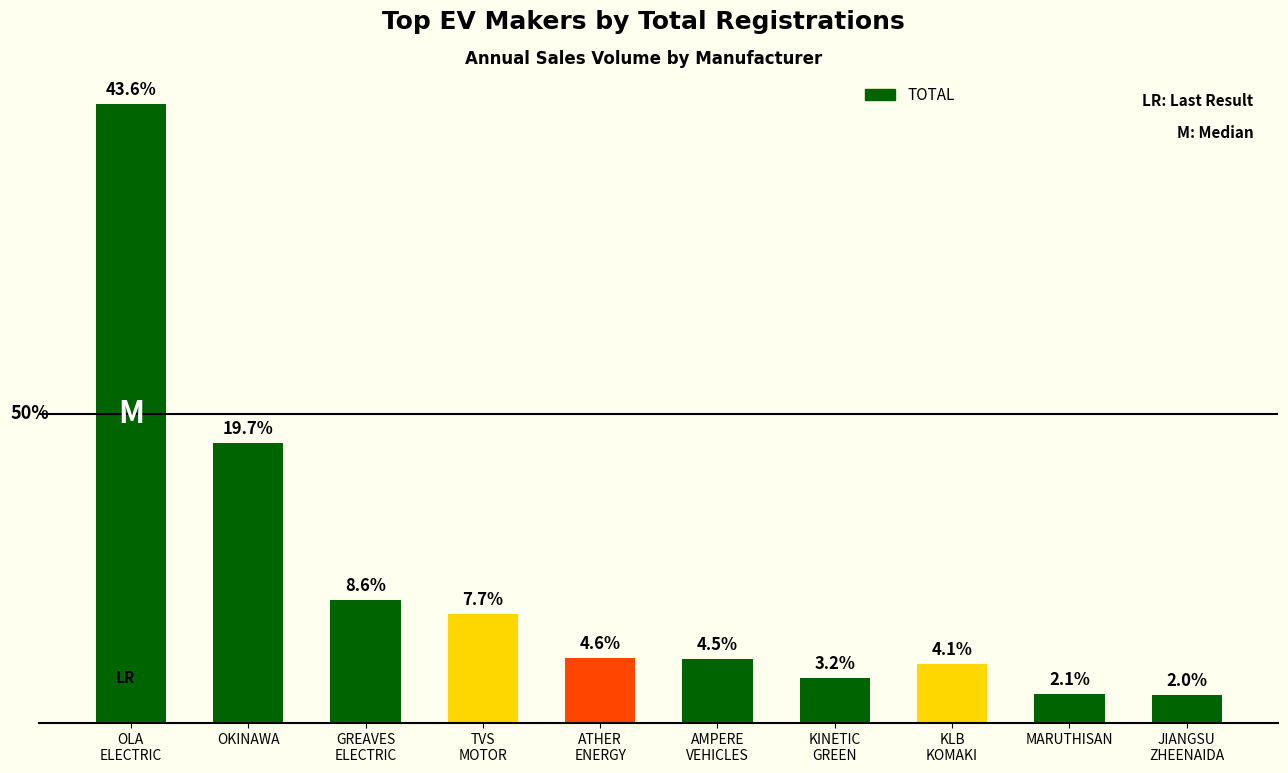

Reading left to right, extract all data points from this chart.

OLA
ELECTRIC=484	OKINAWA=219	GREAVES
ELECTRIC=96	TVS
MOTOR=85	ATHER
ENERGY=51	AMPERE
VEHICLES=50	KINETIC
GREEN=35	KLB
KOMAKI=46	MARUTHISAN=23	JIANGSU
ZHEENAIDA=22